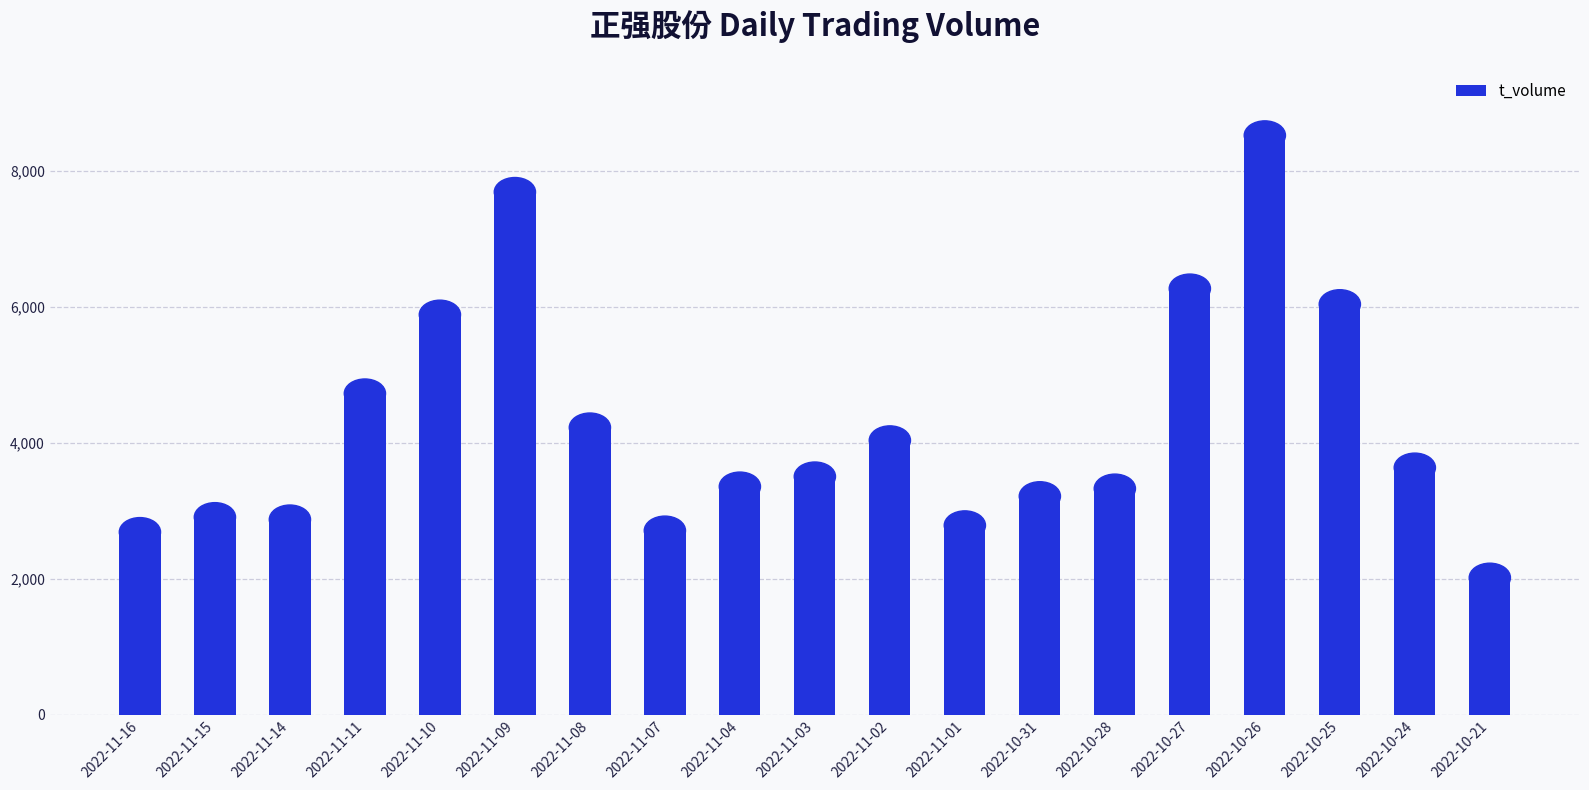

What is the label of the 6th bar from the right?

2022-10-28